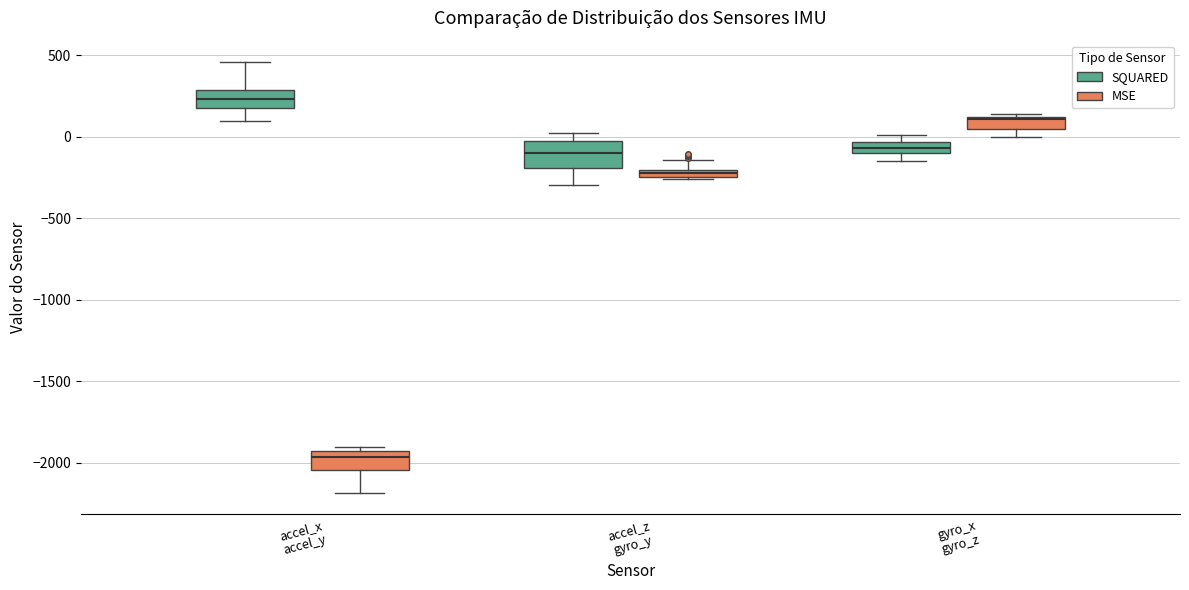

Where is the upper edge of the box for accel_x accel_y (MSE) on the y-axis? The values are not printed on the chart, so give them approximately, as read against the axis.

-1950